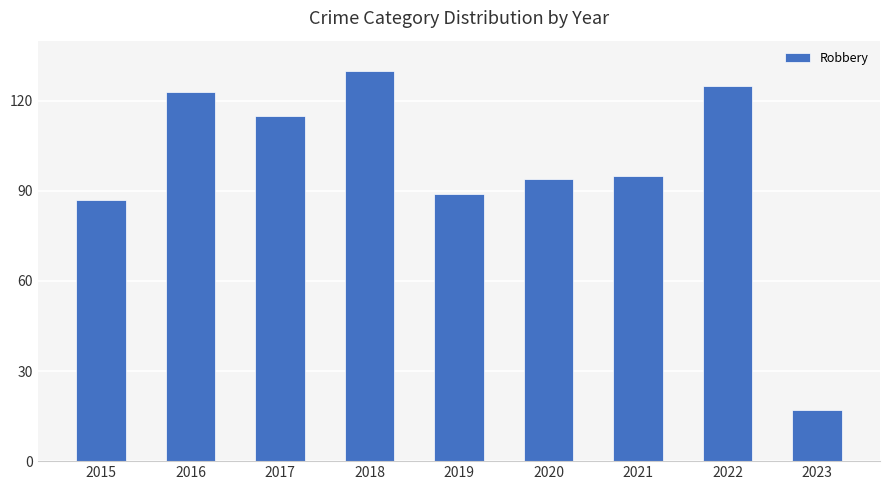

How many categories are shown in the chart?

9